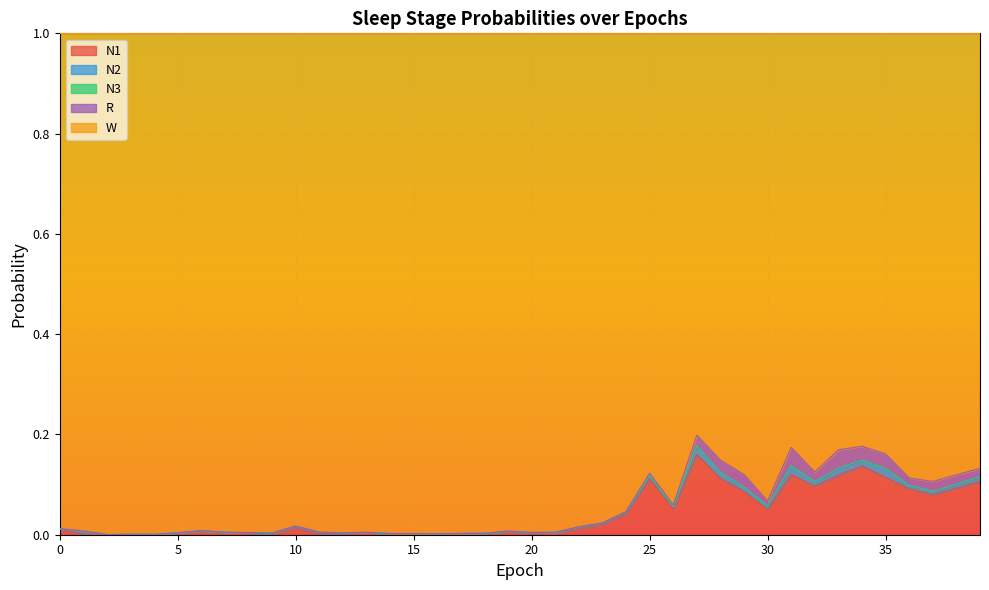

After their last crossing, which series has the higher values: N2 or R?

R